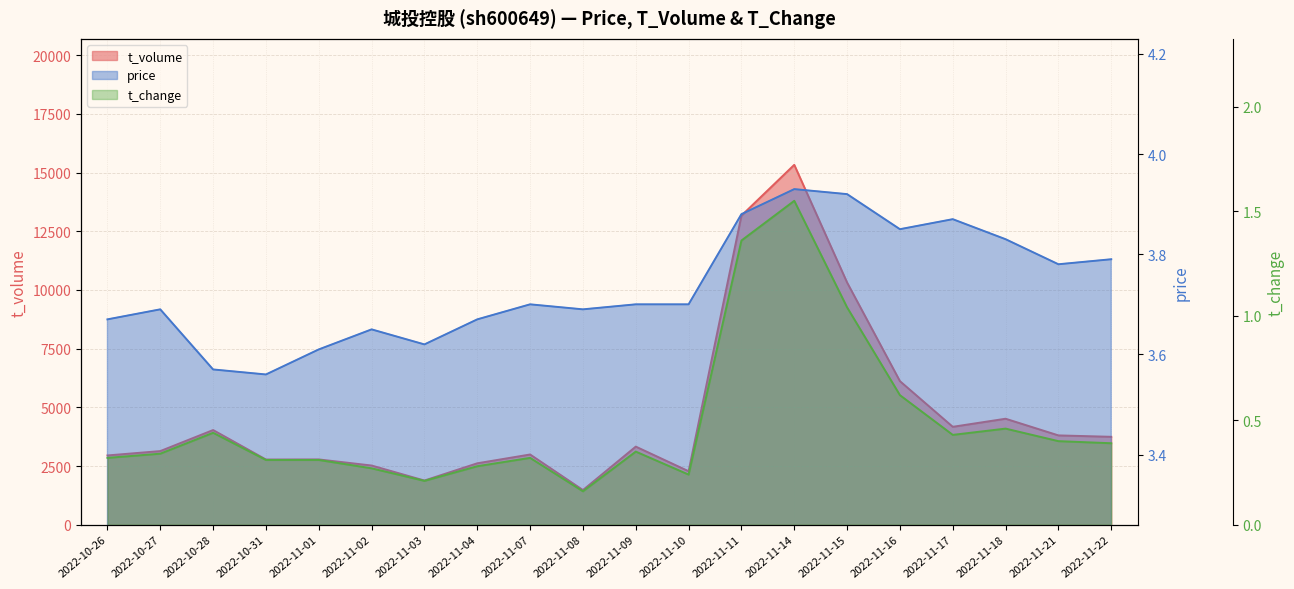

Reading left to right, transcribe all the data shown in this chart.

price: 2022-10-26=3.7	2022-10-27=3.7	2022-10-28=3.6	2022-10-31=3.6	2022-11-01=3.6	2022-11-02=3.6	2022-11-03=3.6	2022-11-04=3.7	2022-11-07=3.7	2022-11-08=3.7	2022-11-09=3.7	2022-11-10=3.7	2022-11-11=3.9	2022-11-14=3.9	2022-11-15=3.9	2022-11-16=3.9	2022-11-17=3.9	2022-11-18=3.8	2022-11-21=3.8	2022-11-22=3.8
t_change: 2022-10-26=0.3	2022-10-27=0.3	2022-10-28=0.4	2022-10-31=0.3	2022-11-01=0.3	2022-11-02=0.3	2022-11-03=0.2	2022-11-04=0.3	2022-11-07=0.3	2022-11-08=0.2	2022-11-09=0.3	2022-11-10=0.2	2022-11-11=1.4	2022-11-14=1.6	2022-11-15=1.0	2022-11-16=0.6	2022-11-17=0.4	2022-11-18=0.5	2022-11-21=0.4	2022-11-22=0.4
t_volume: 2022-10-26=2951.0	2022-10-27=3137.0	2022-10-28=4033.0	2022-10-31=2778.0	2022-11-01=2782.0	2022-11-02=2522.0	2022-11-03=1883.0	2022-11-04=2617.0	2022-11-07=2992.0	2022-11-08=1477.0	2022-11-09=3328.0	2022-11-10=2279.0	2022-11-11=13164.0	2022-11-14=15328.0	2022-11-15=10315.0	2022-11-16=6115.0	2022-11-17=4171.0	2022-11-18=4515.0	2022-11-21=3805.0	2022-11-22=3745.0